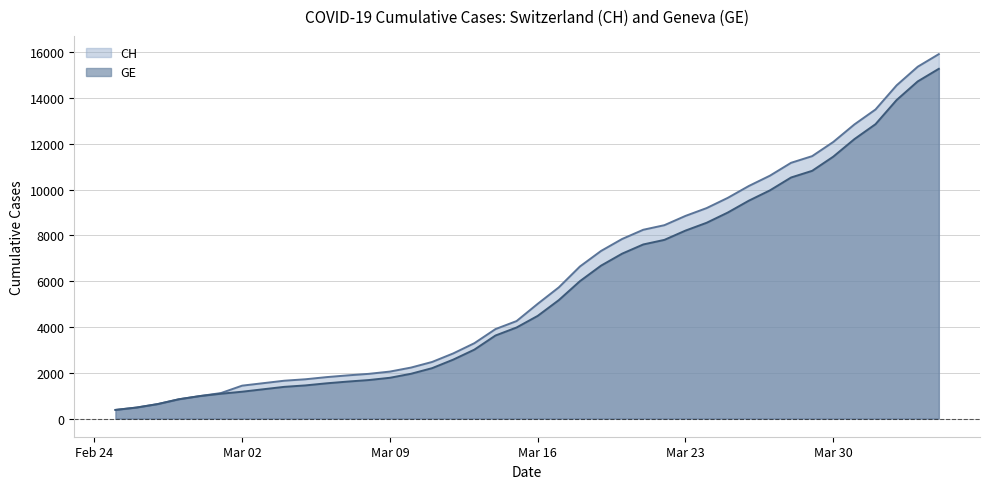

At which category is the sum across all series the highest?

2020-04-04